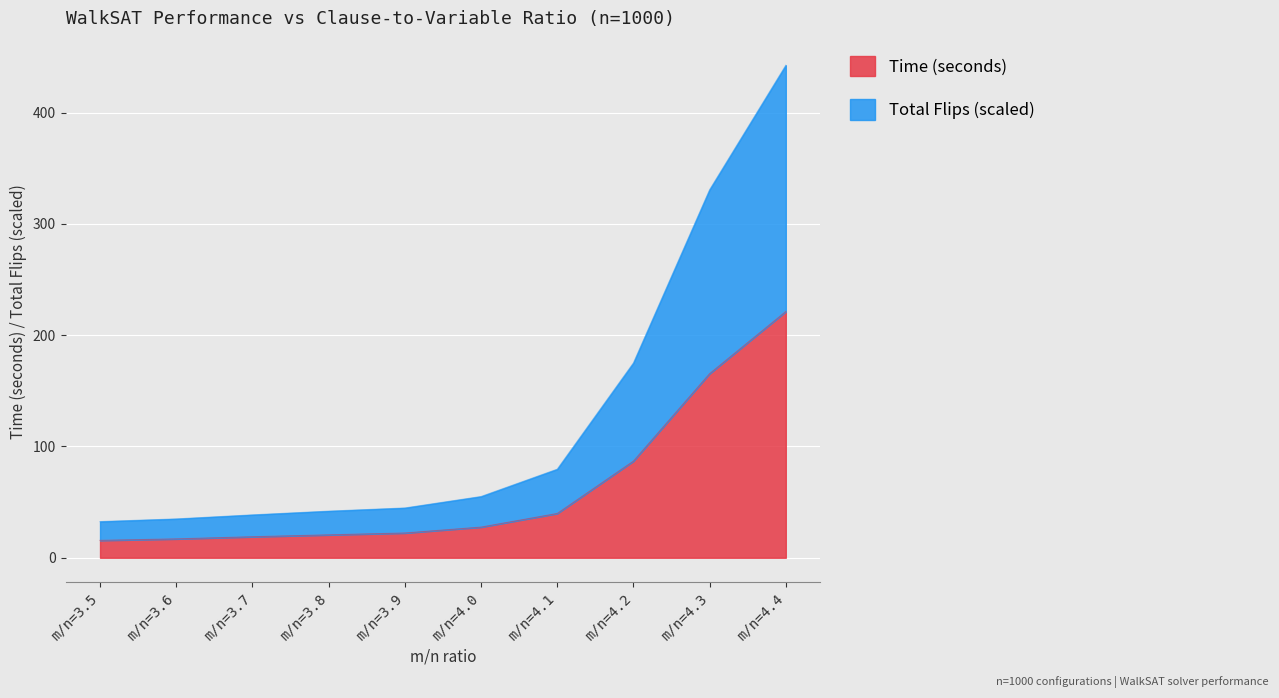

What value does the Time (seconds) series have at m/n=3.5?

15.6